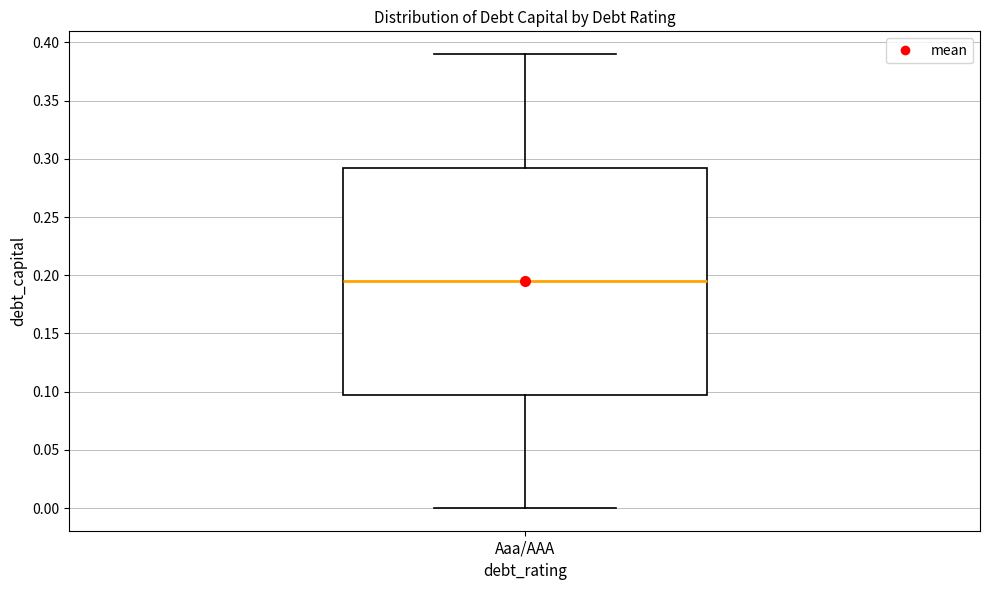

Transcribe this box plot: give where the median line is, the range the box spans, and where the two whiskers end, as read against the y-axis. The values are not printed on the chart, so give them approximately, as read against the axis.

median 0.195, box 0.100 to 0.295, whiskers 0.000 to 0.390